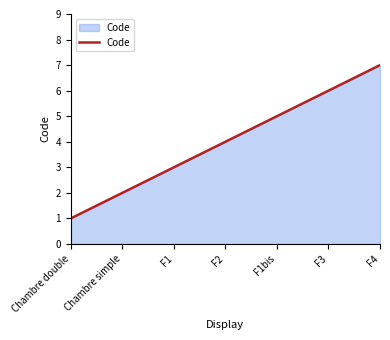

How many categories are shown in the chart?

7